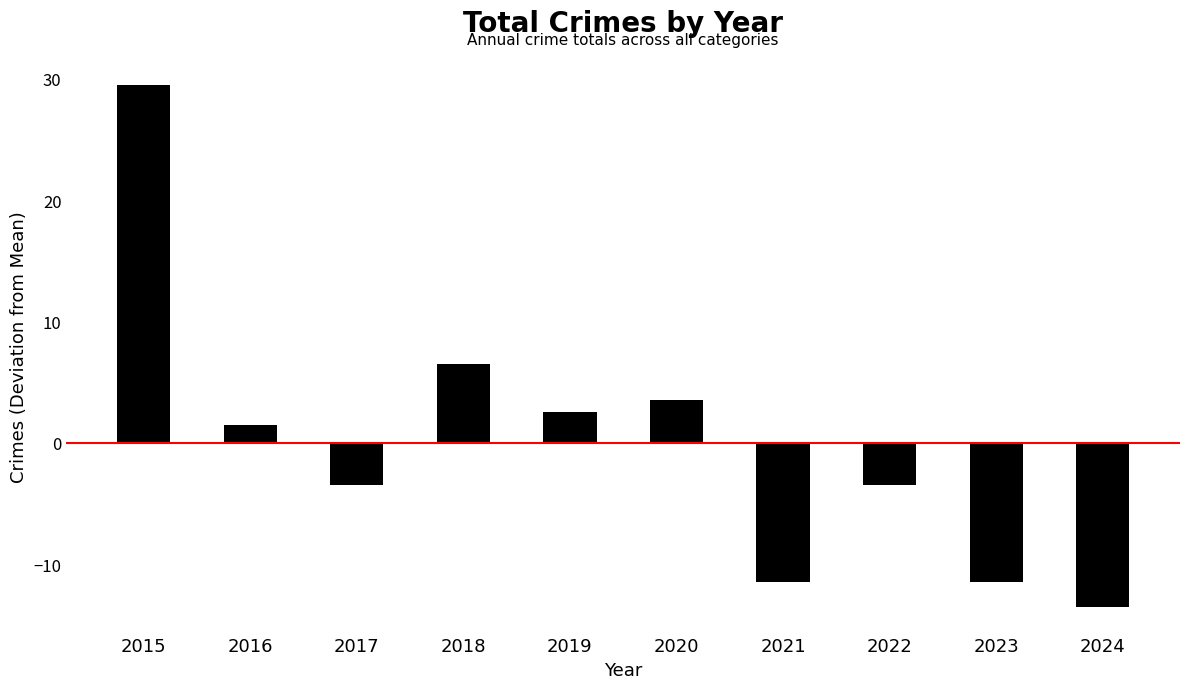

Reading right to left, what are all the values shown in this chart?

-13.5	-11.5	-3.5	-11.5	3.5	2.5	6.5	-3.5	1.5	29.5